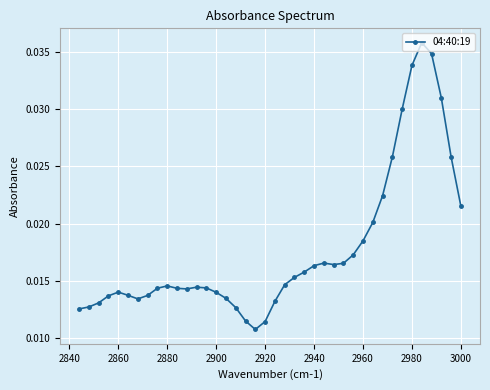

How many values are between 0 and 1?

40